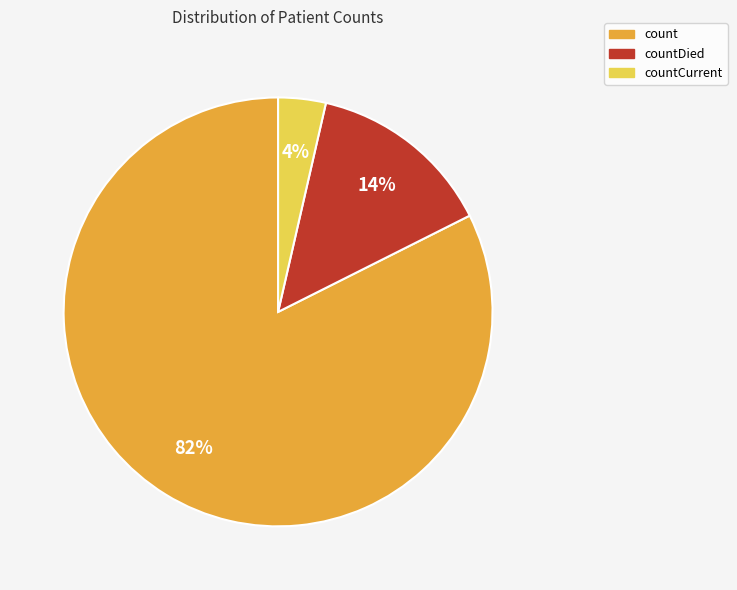

Is there a majority slice in this chart?

Yes